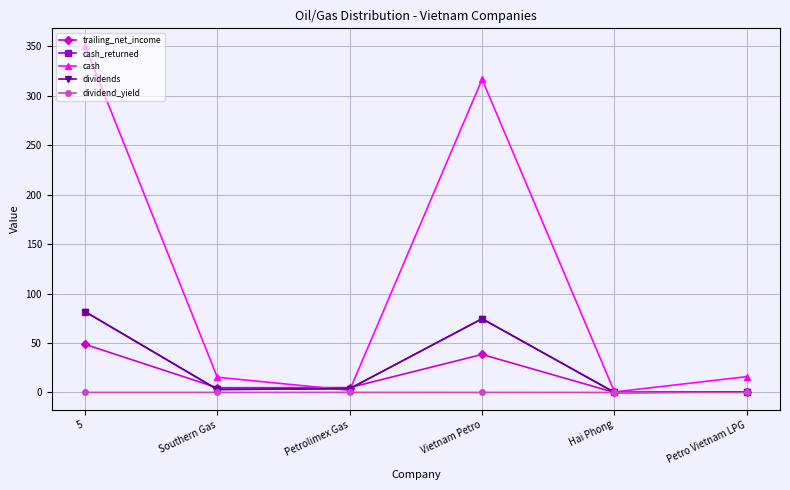

Rank the series by their maximum value, from lowest to highest.

dividend_yield, trailing_net_income, cash_returned, dividends, cash